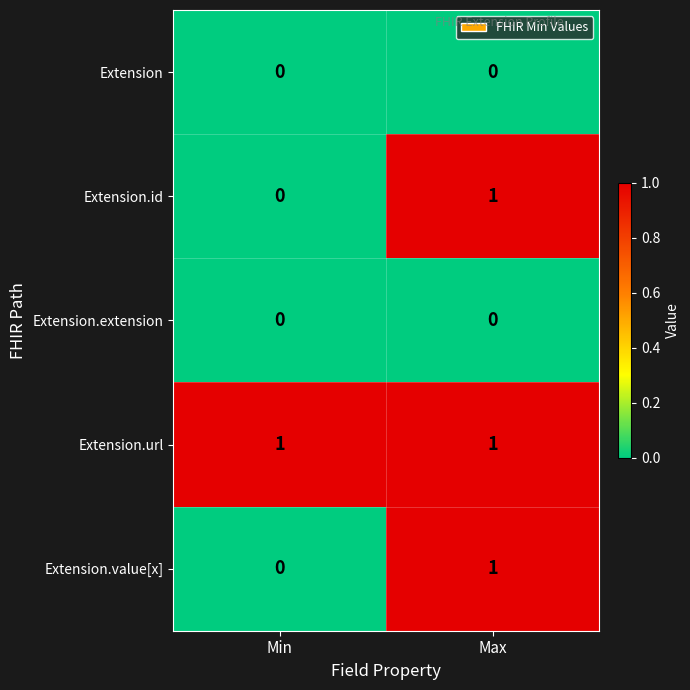

True or false: Extension.url has a value of 1 at Max.

True